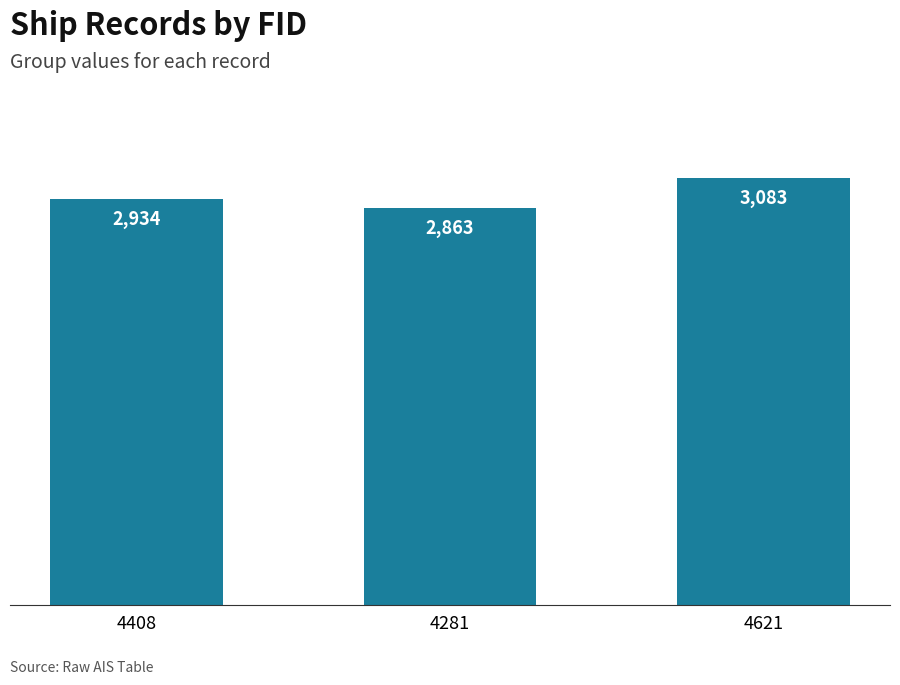

Which has a higher value, 4621 or 4408?

4621